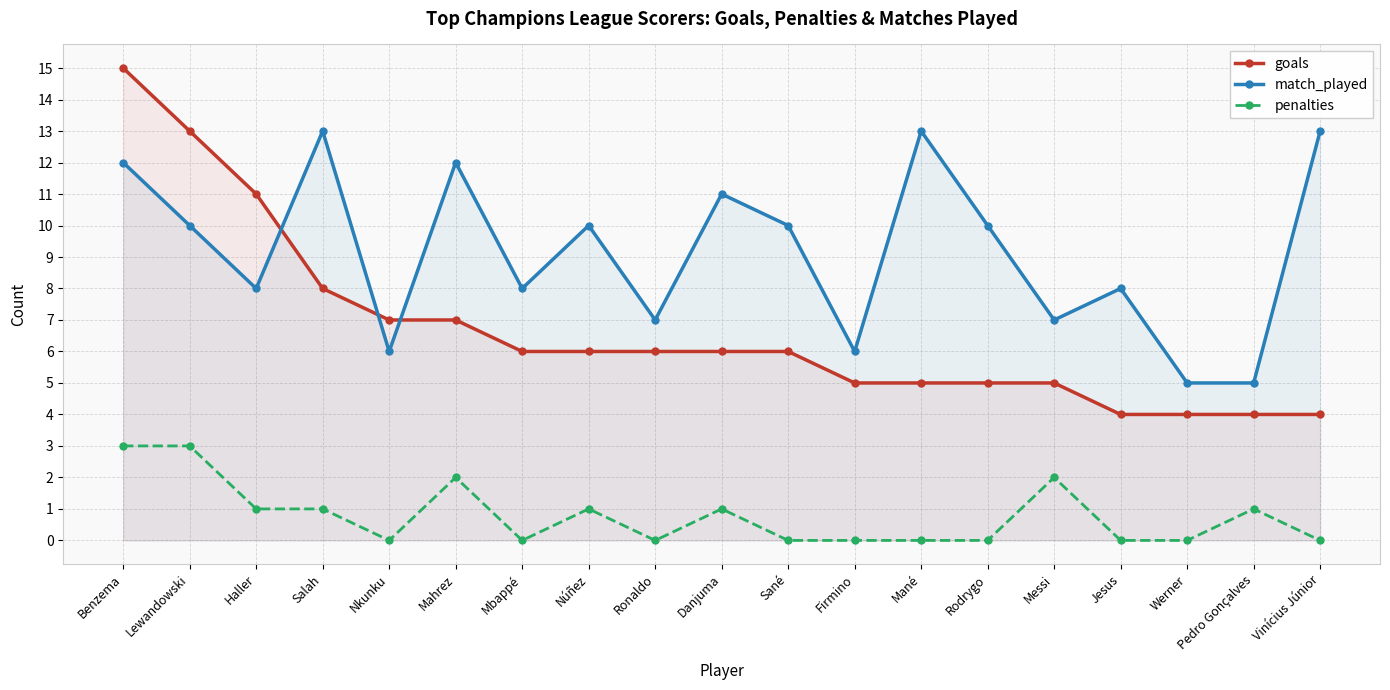

Which label corresponds to the largest value in the chart?

Benzema